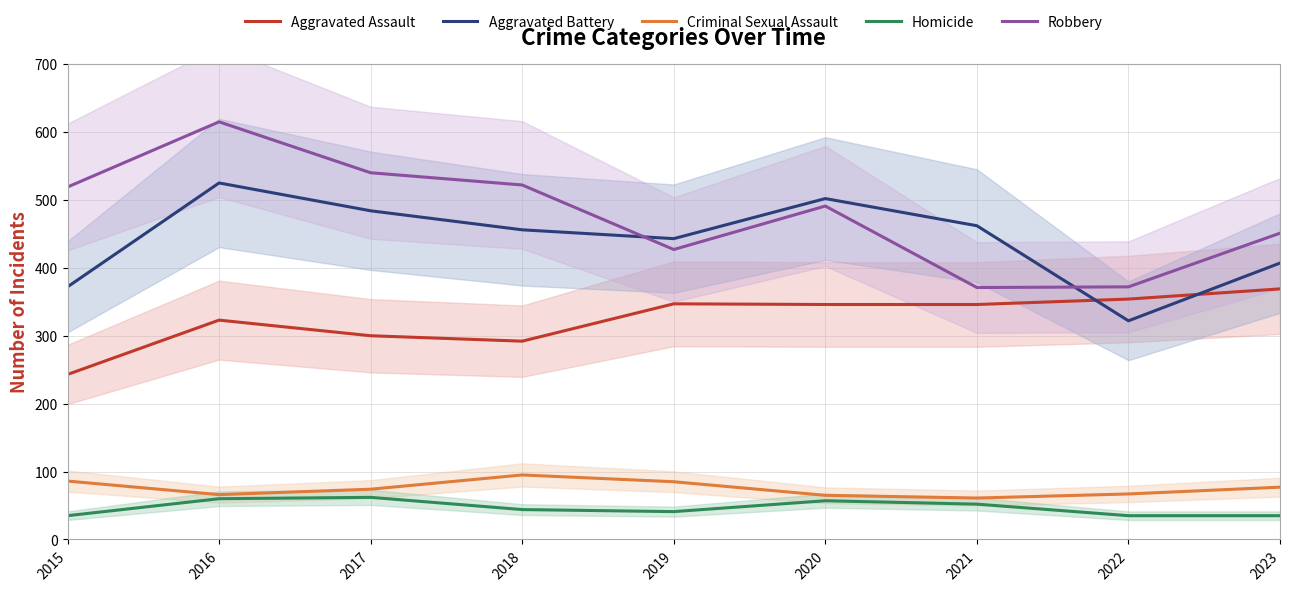

Rank the series at 2021 from highest to lowest value.

Aggravated Battery, Robbery, Aggravated Assault, Criminal Sexual Assault, Homicide